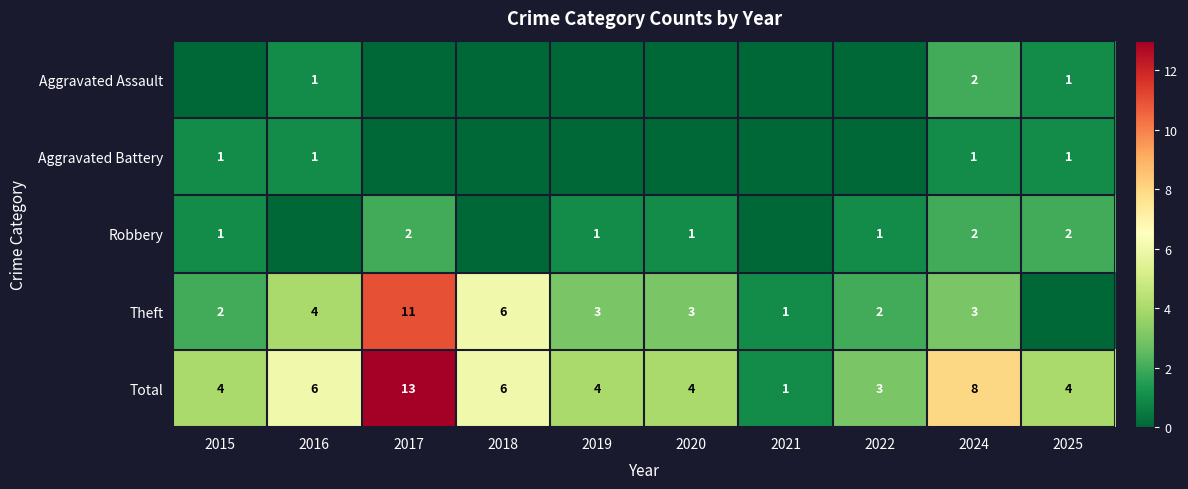

Which series has the largest range (max minus min)?

Total